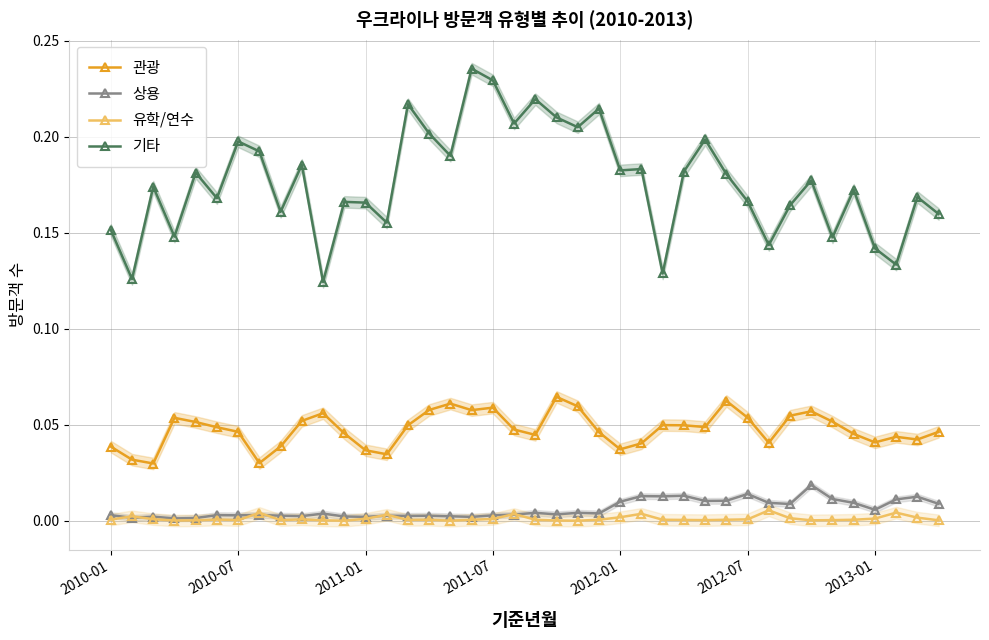

True or false: 기타 and 관광 cross at least once.

False